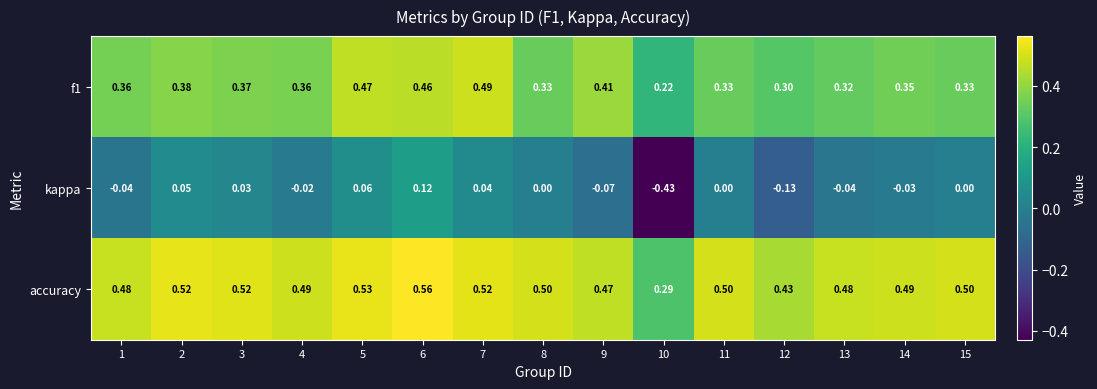

Which series has the largest range (max minus min)?

kappa